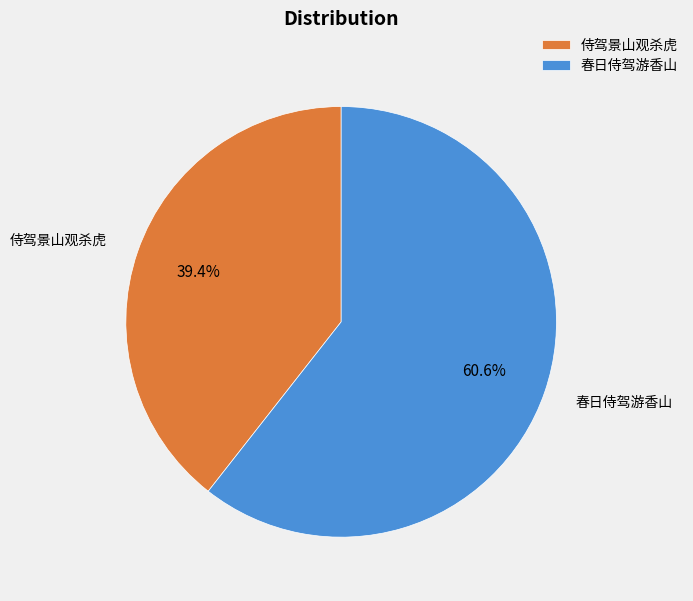

Is it true that 春日侍驾游香山 is 61% of the pie?

True